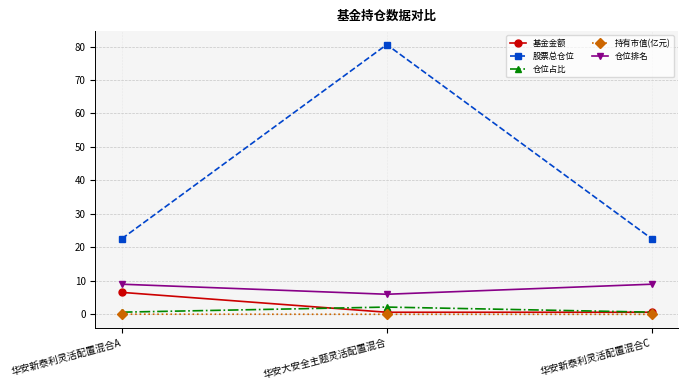

Which series has the largest total across all categories?

股票总仓位